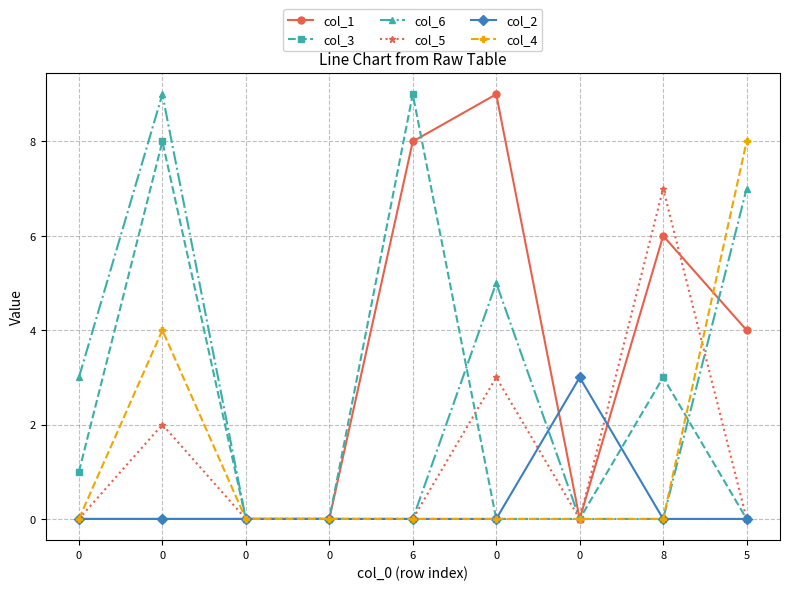

Which series ends up on top after the final intersection of col_3 and col_4?

col_4